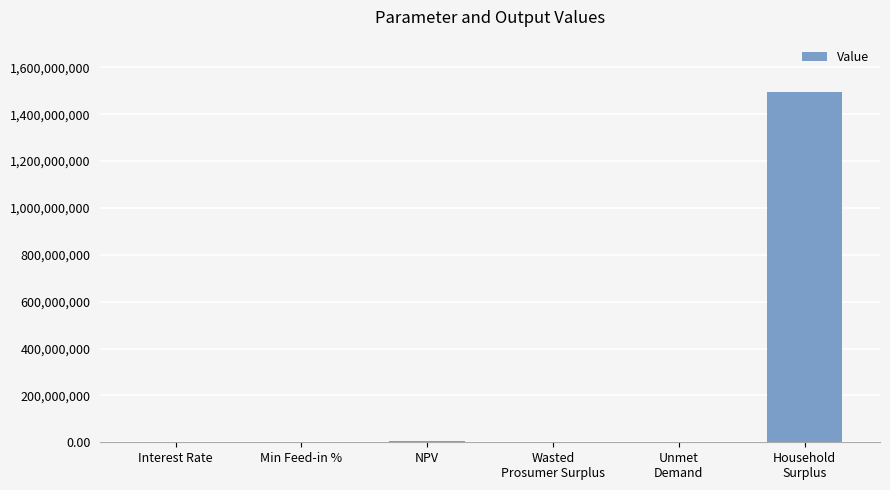

What is the ratio of the value at Wasted
Prosumer Surplus to the value at Unmet
Demand?

0.1